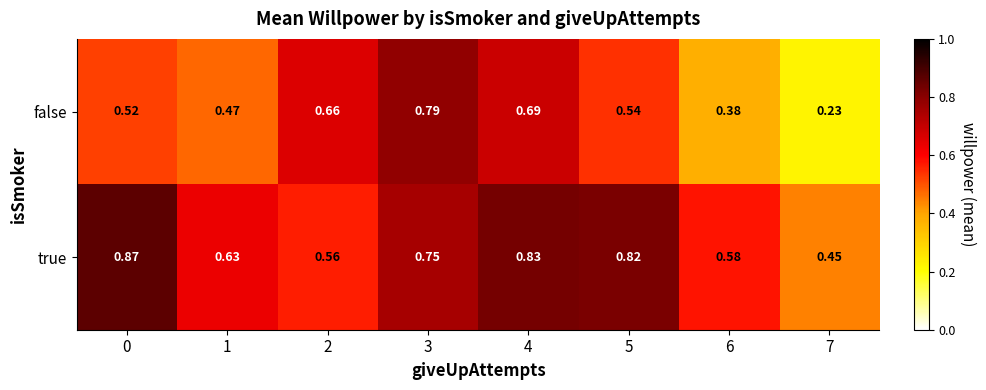

Rank the series by their average value, from highest to lowest.

true, false